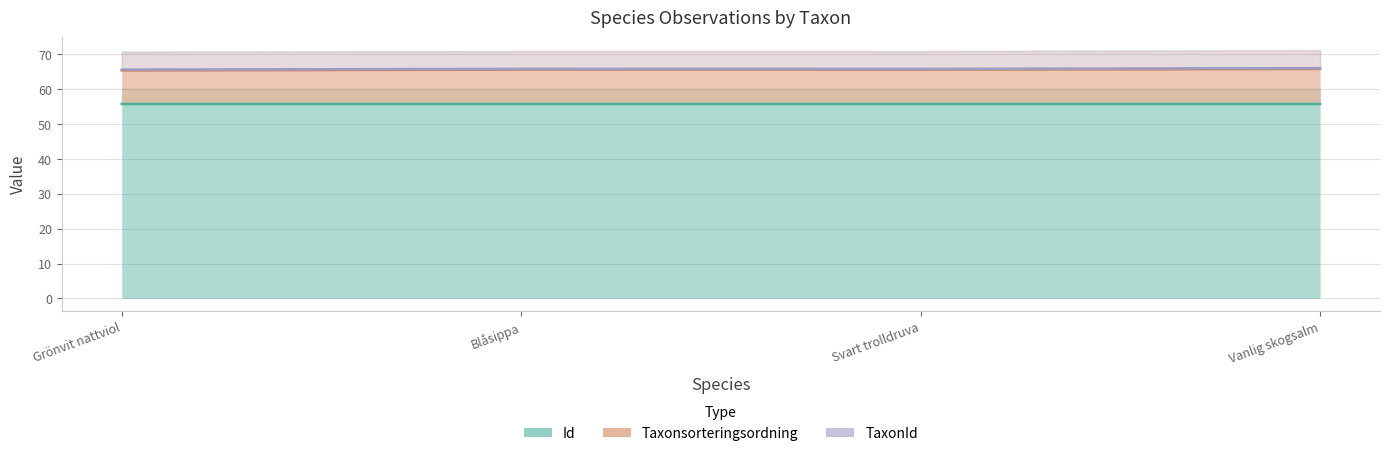

List the labels in order of TaxonId value, largest first.

Vanlig skogsalm, Blåsippa, Svart trolldruva, Grönvit nattviol